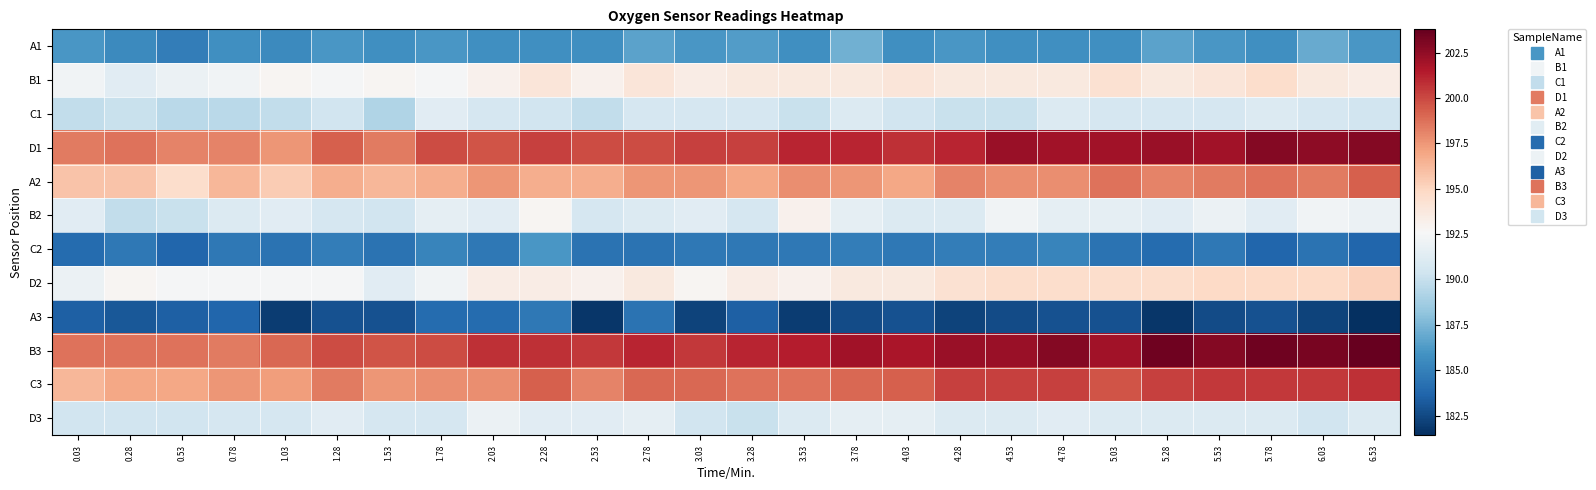

Rank the series at 1.28 from lowest to highest value.

A3, C2, A1, C1, B2, D3, B1, D2, A2, C3, D1, B3